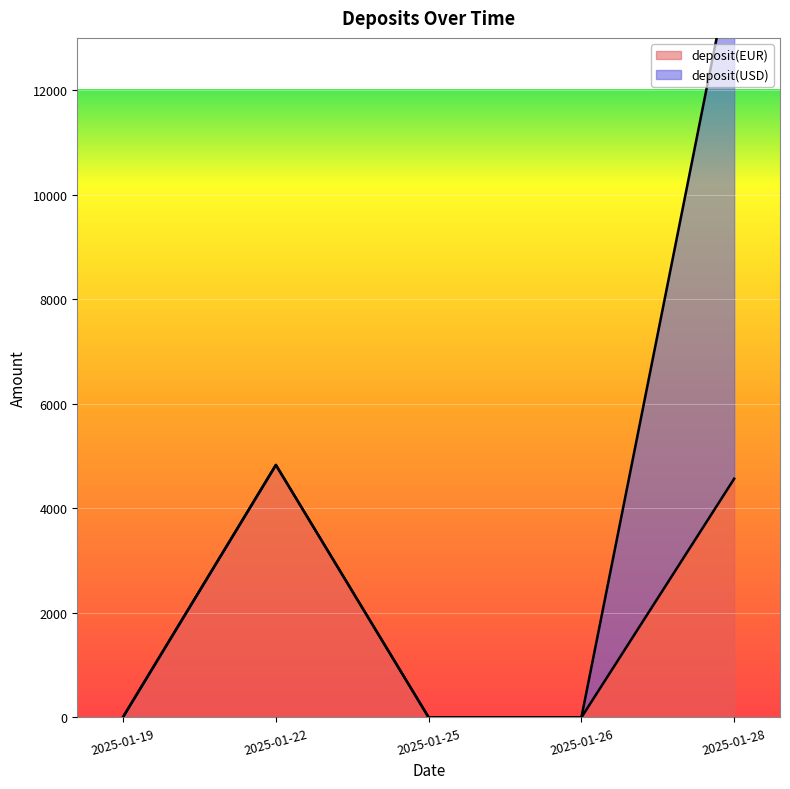

What is the change in value from 2025-01-19 to 2025-01-28?

+4556.7